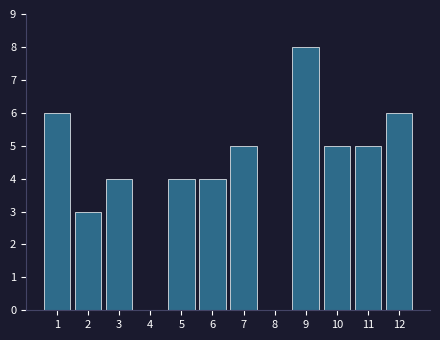

Reading left to right, what are all the values shown in this chart?

1=6	2=3	3=4	4=0	5=4	6=4	7=5	8=0	9=8	10=5	11=5	12=6